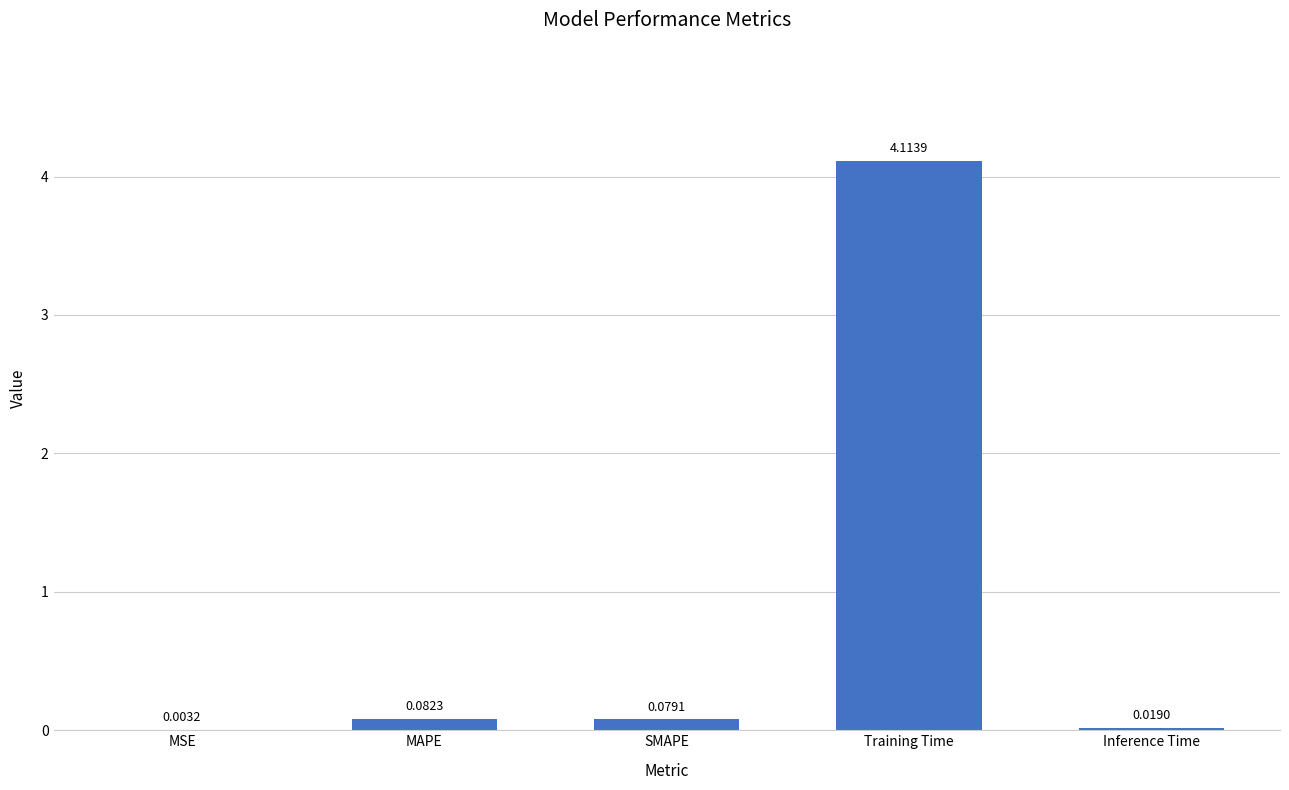

What is the sum of the values at MSE and Training Time?

4.1